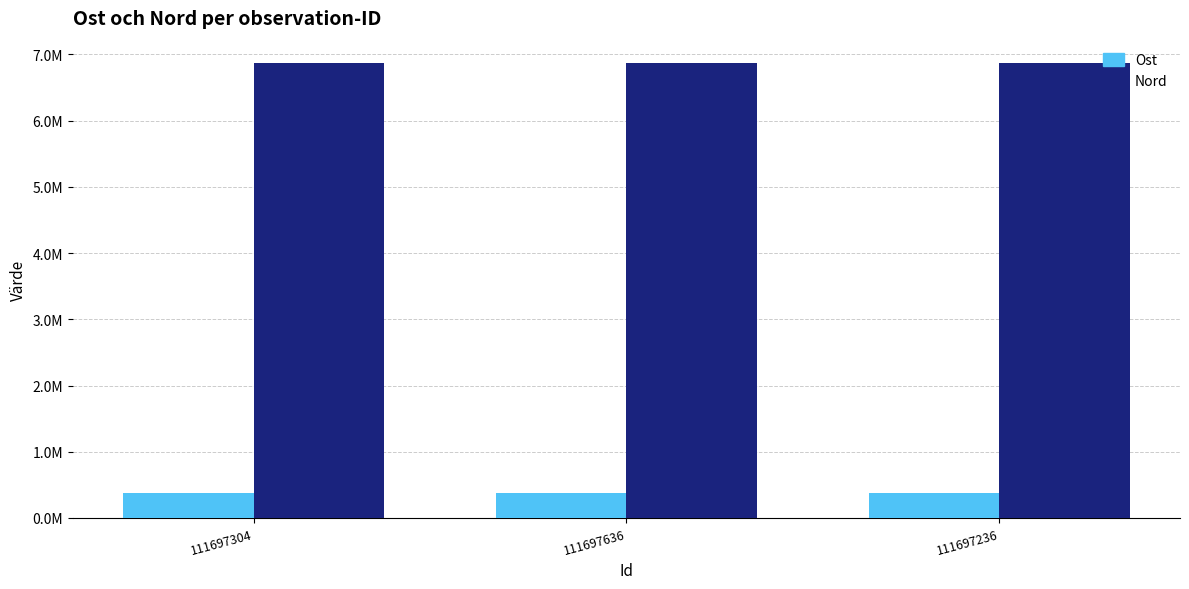

What position from the right is 111697304?

3